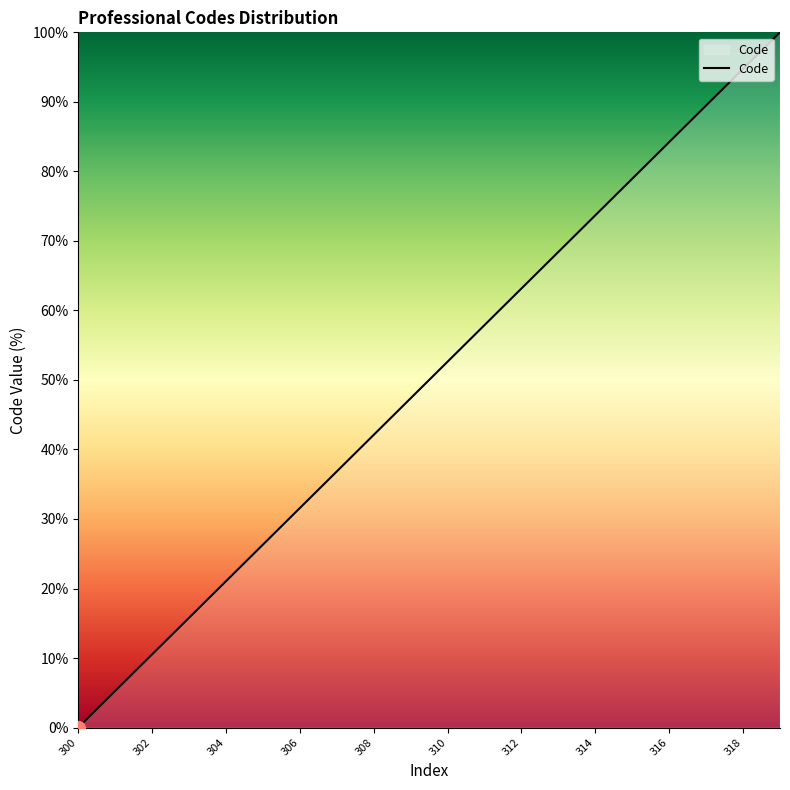

What is the maximum value shown in the chart?

100.0